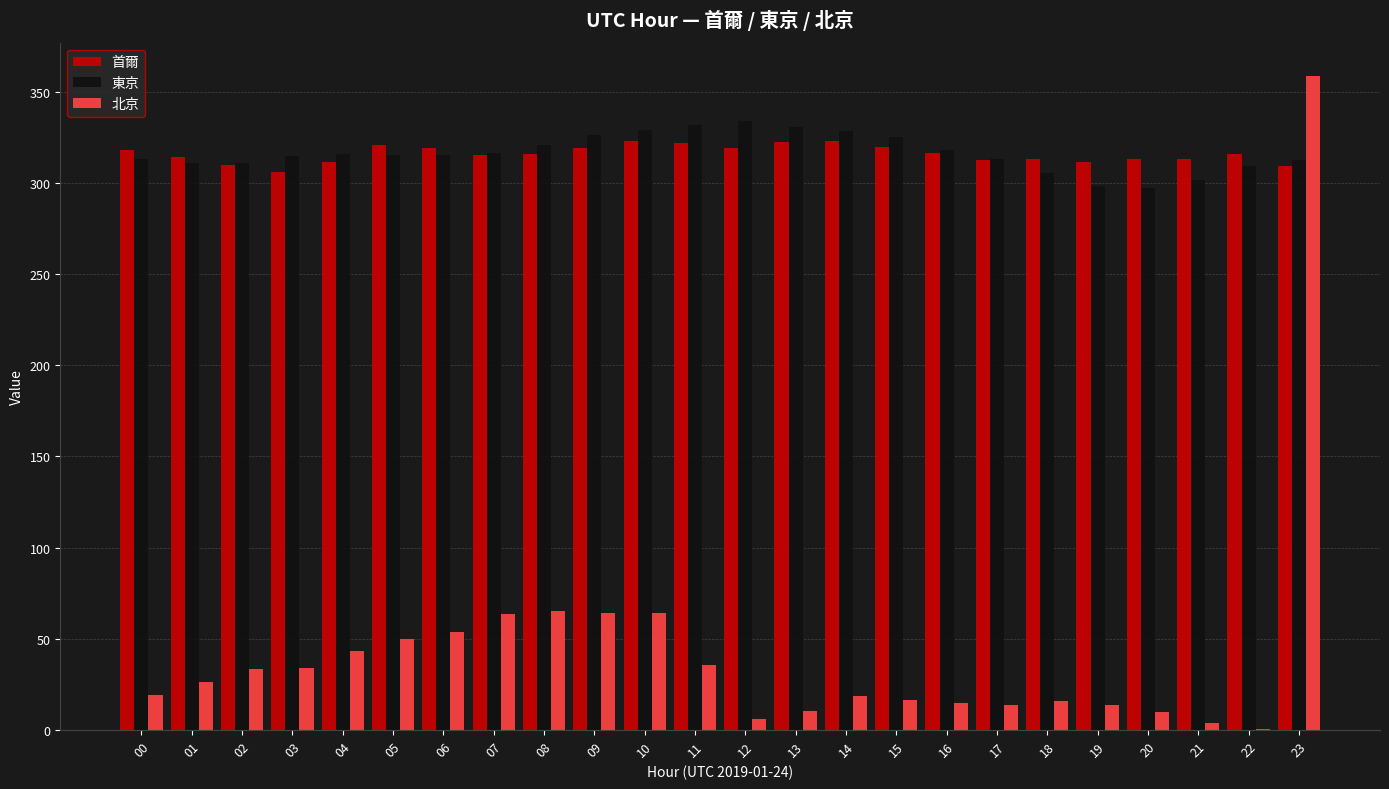

Which series has the widest spread of values?

北京